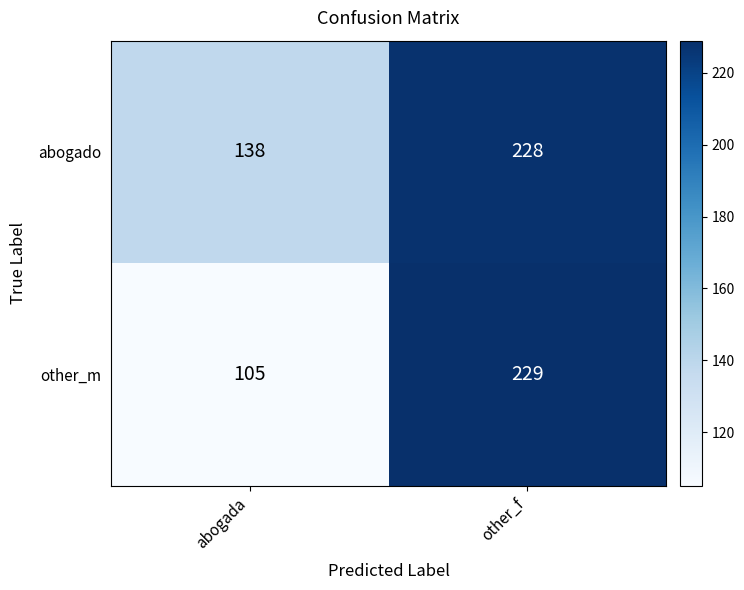

What is the sum of all abogado values?

366